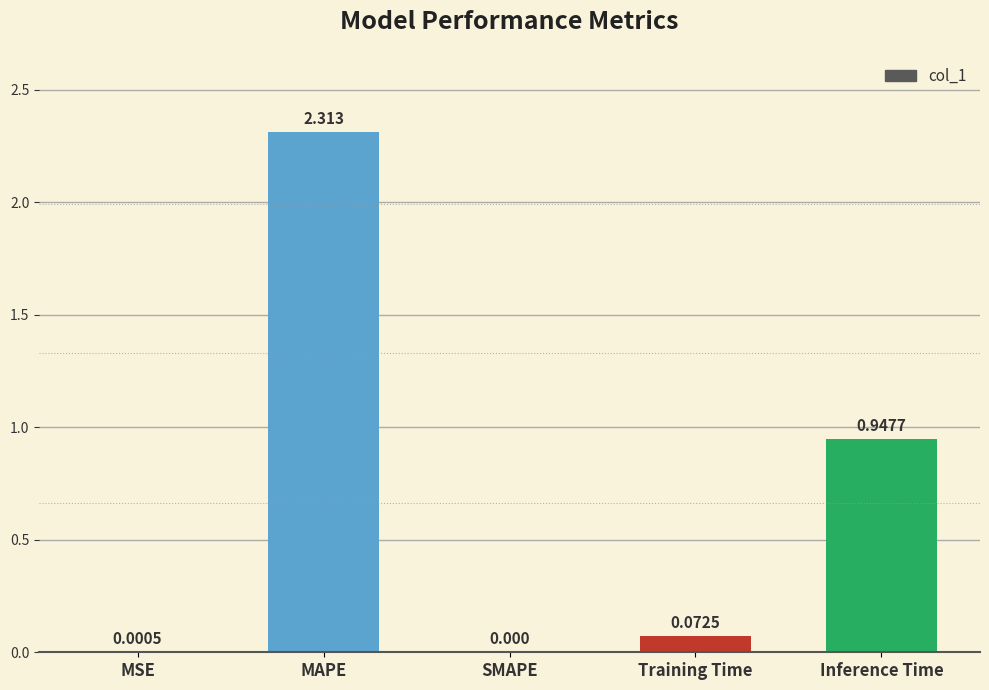

What is the change in value from MSE to Inference Time?

+0.9